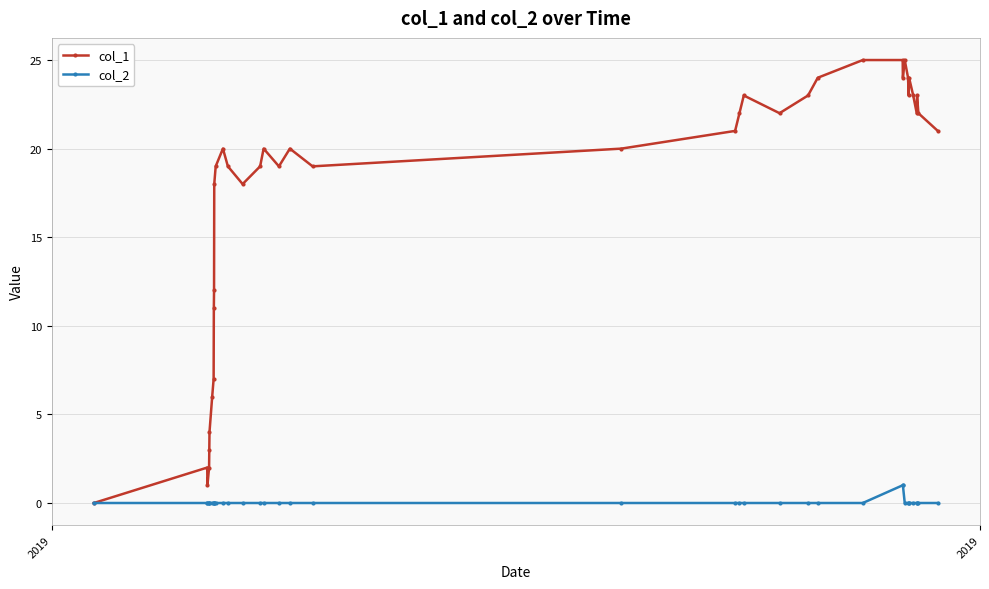

Which series has the largest total across all categories?

col_1